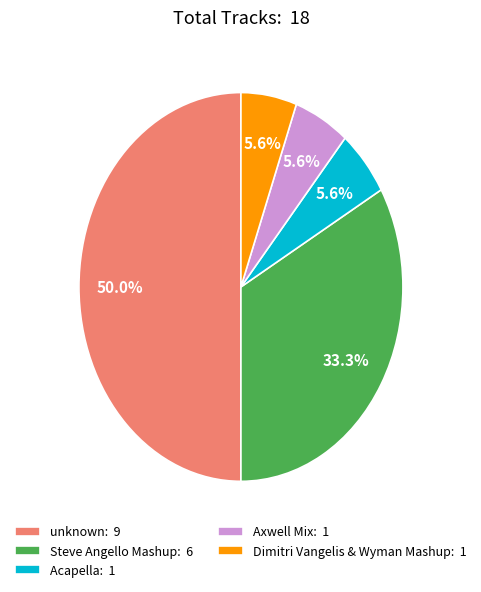

How much of the chart is everything except unknown: 9?

50.0%